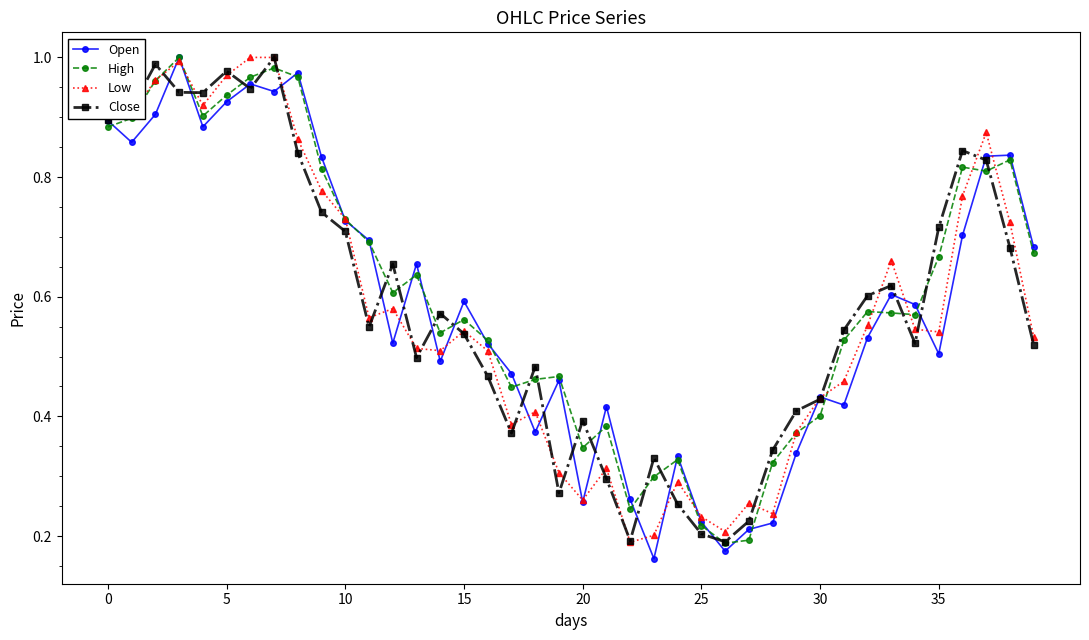

At how many categories does at least one series exceed 0?

40